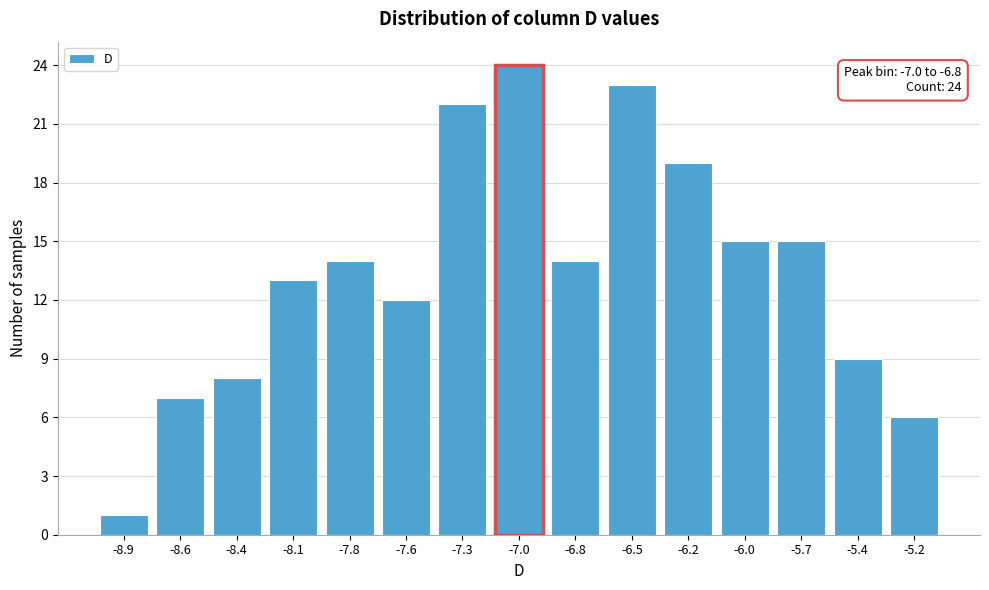

Reading left to right, extract all data points from this chart.

1	7	8	13	14	12	22	24	14	23	19	15	15	9	6